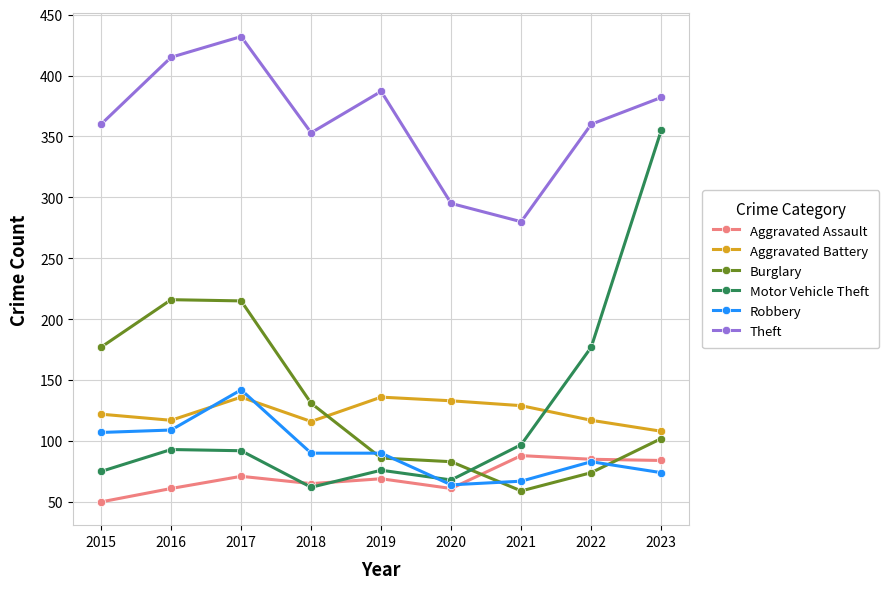

What value does the Robbery series have at 2018, to the nearest 5?

90